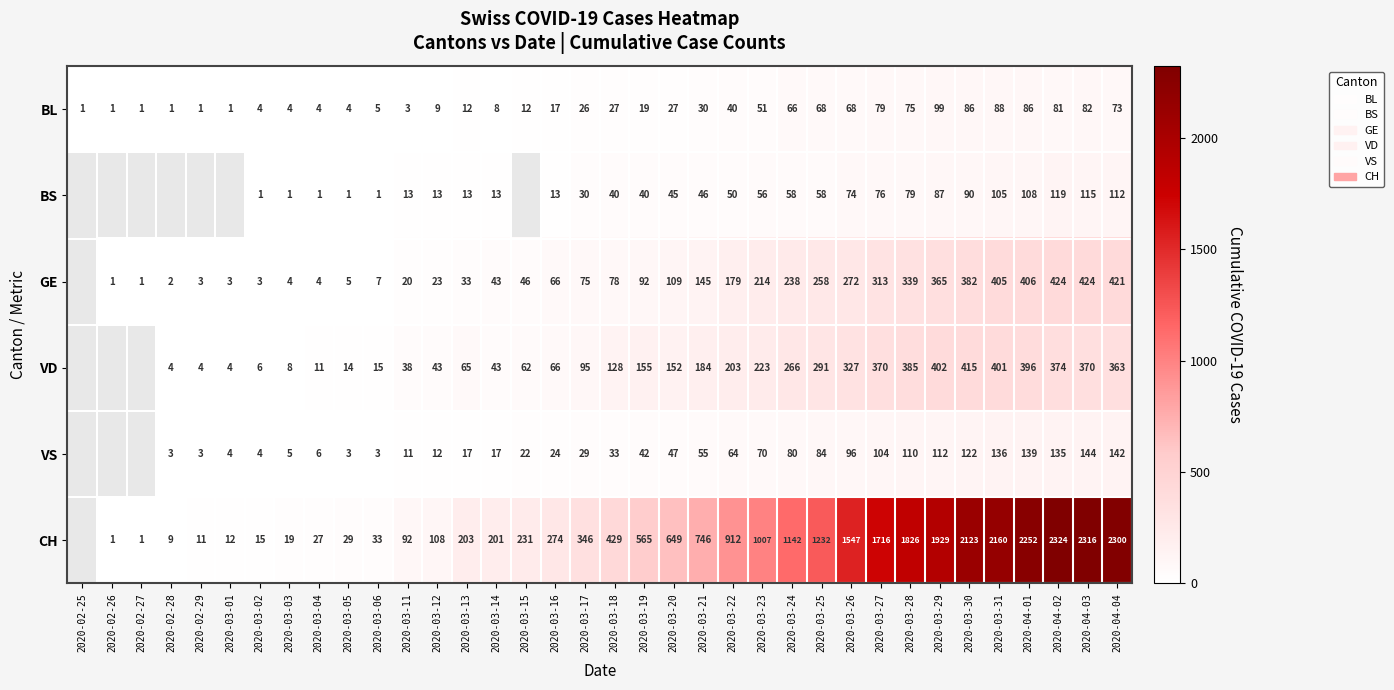

Which label corresponds to the smallest value in the chart?

2020-02-25